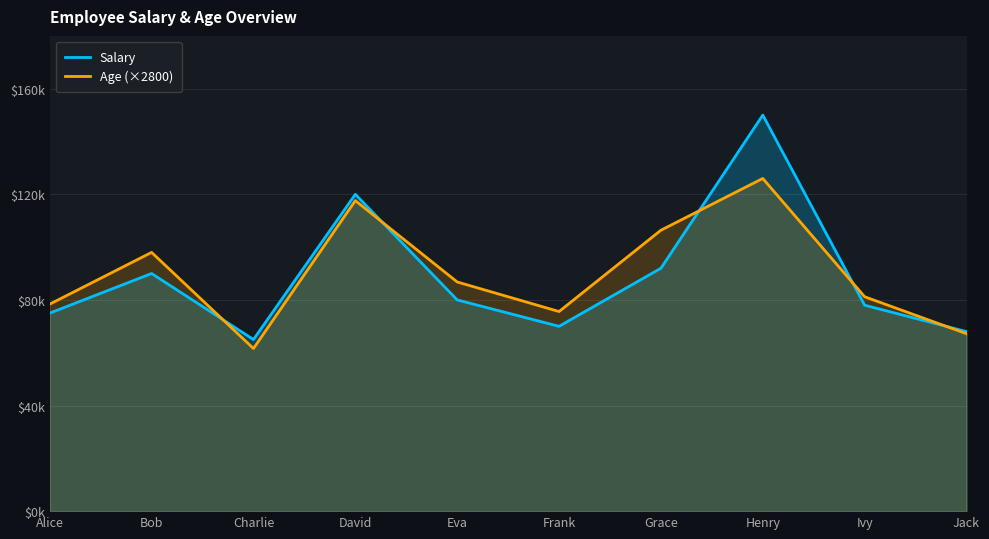

The value of Salary at Bob is 90000. True or false?

True